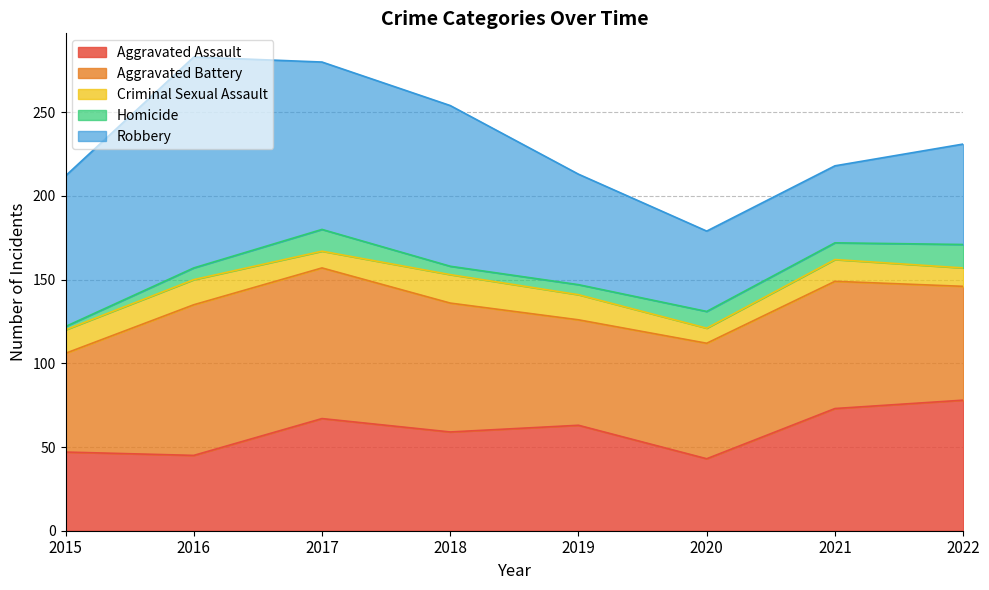

Reading left to right, extract all data points from this chart.

Aggravated Assault: 47	45	67	59	63	43	73	78
Aggravated Battery: 59	90	90	77	63	69	76	68
Criminal Sexual Assault: 14	15	10	17	15	9	13	11
Homicide: 2	7	13	5	6	10	10	14
Robbery: 90	126	100	96	66	48	46	60